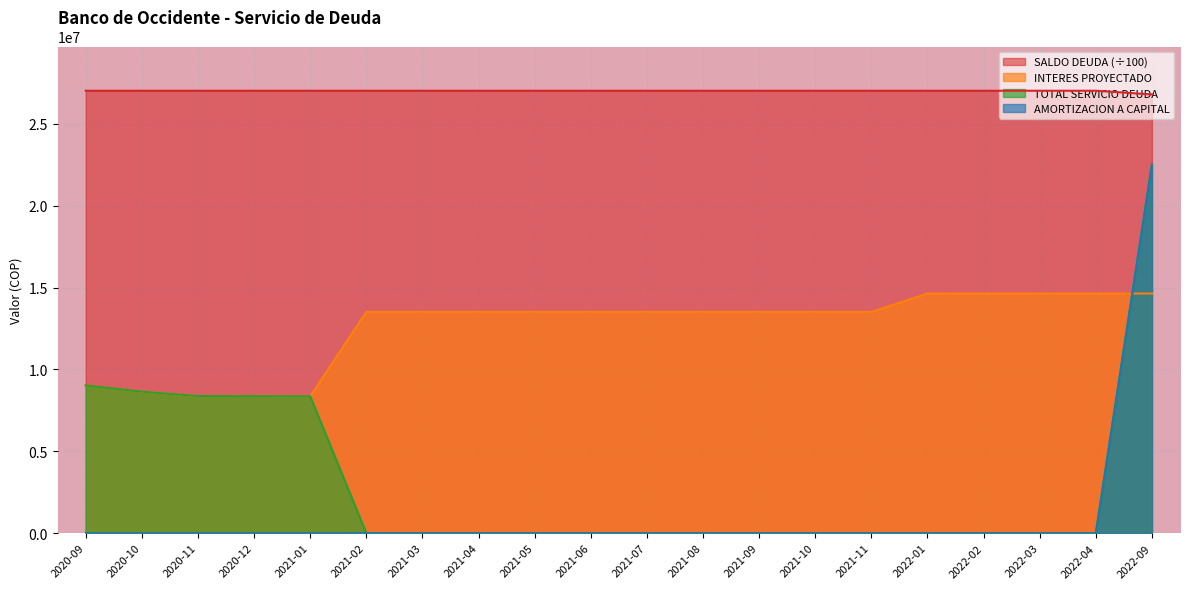

What value does the SALDO DEUDA series have at 2021-02?

27026945.5